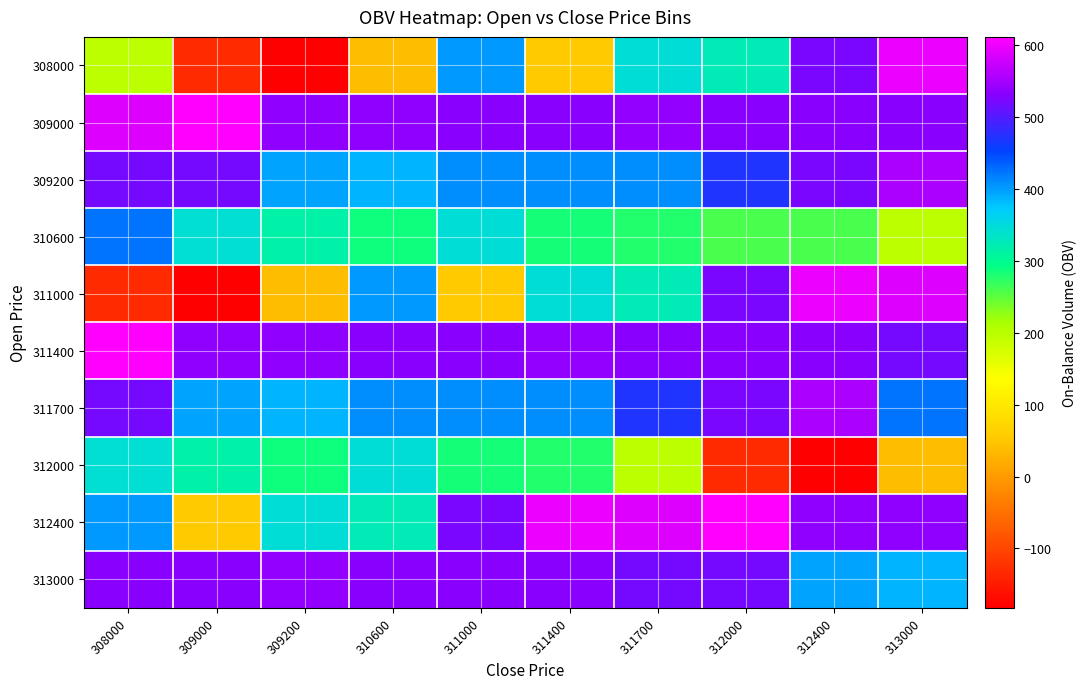

Reading left to right, list all the values displayed in this chart.

308000: 308000=197.0	309000=-131.5	309200=-182.6	310600=38.2	311000=402.4	311400=56.1	311700=347.7	312000=324.6	312400=524.2	313000=596.8
309000: 308000=588.9	309000=611.5	309200=536.8	310600=535.5	311000=533.2	311400=531.3	311700=538.9	312000=531.4	312400=531.4	313000=531.4
309200: 308000=519.7	309000=519.7	309200=395.2	310600=386.1	311000=407.2	311400=409.1	311700=409.1	312000=470.7	312400=523.8	313000=553.5
310600: 308000=425.3	309000=342.9	309200=314.6	310600=286.9	311000=345.6	311400=283.5	311700=279.1	312000=259.5	312400=259.5	313000=197.0
311000: 308000=-131.5	309000=-182.6	309200=38.2	310600=402.4	311000=56.1	311400=347.7	311700=324.6	312000=524.2	312400=596.8	313000=588.9
311400: 308000=611.5	309000=536.8	309200=535.5	310600=533.2	311000=531.3	311400=538.9	311700=531.4	312000=531.4	312400=531.4	313000=519.7
311700: 308000=519.7	309000=395.2	309200=386.1	310600=407.2	311000=409.1	311400=409.1	311700=470.7	312000=523.8	312400=553.5	313000=425.3
312000: 308000=342.9	309000=314.6	309200=286.9	310600=345.6	311000=283.5	311400=279.1	311700=197.0	312000=-131.5	312400=-182.6	313000=38.2
312400: 308000=402.4	309000=56.1	309200=347.7	310600=324.6	311000=524.2	311400=596.8	311700=588.9	312000=611.5	312400=536.8	313000=535.5
313000: 308000=533.2	309000=531.3	309200=538.9	310600=531.4	311000=531.4	311400=531.4	311700=519.7	312000=519.7	312400=395.2	313000=386.1